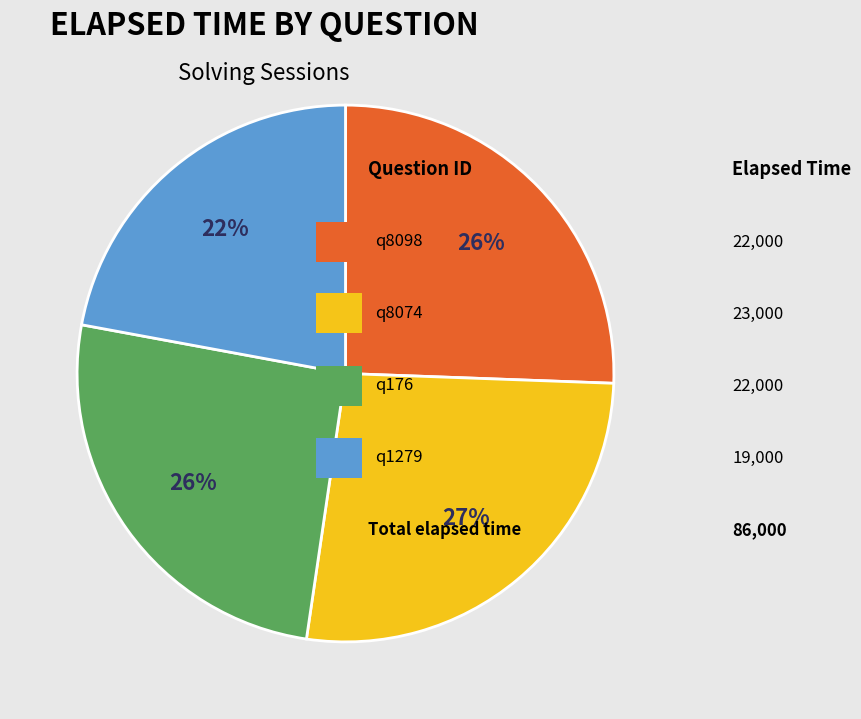

Is there a majority slice in this chart?

No